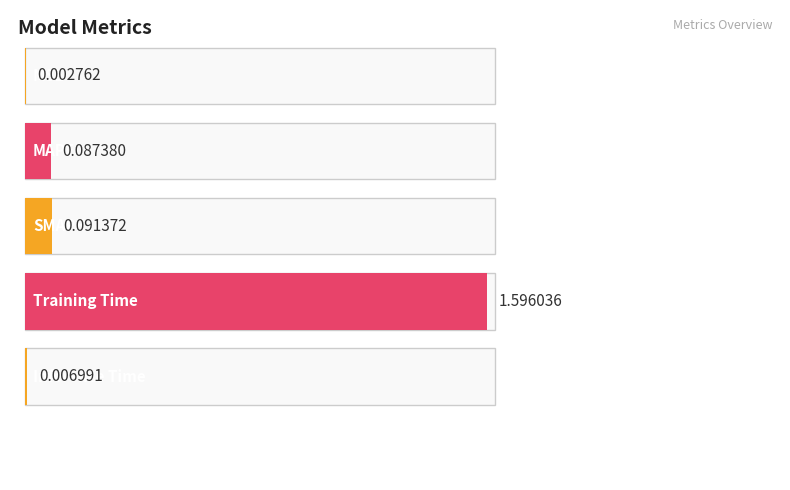

Where is the data nearest to the value 0?

MSE